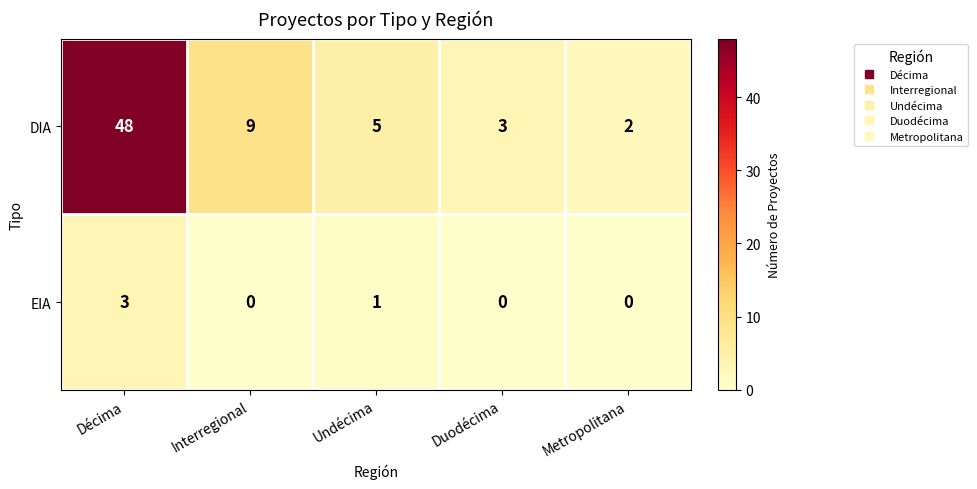

Which series has the largest total across all categories?

DIA